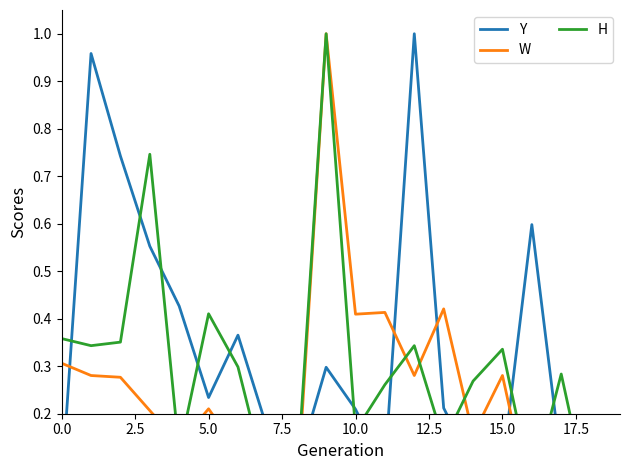

What is the value of the Y point at the 11th from the left?

0.2